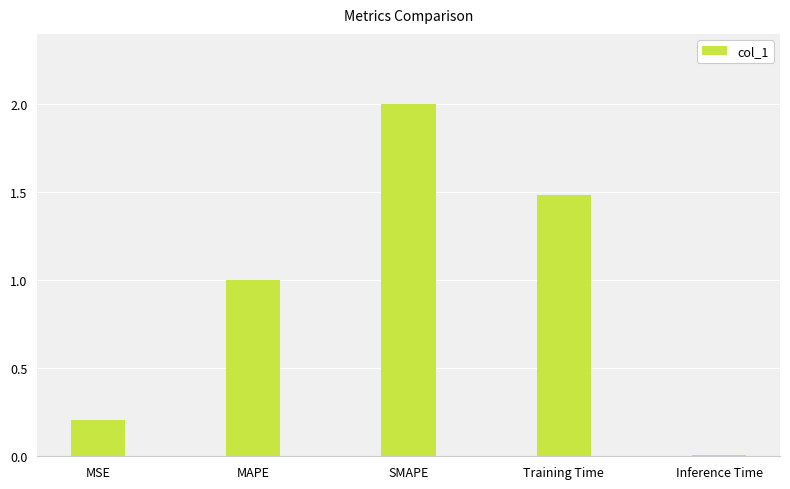

Where does the data first go above 1?

MAPE